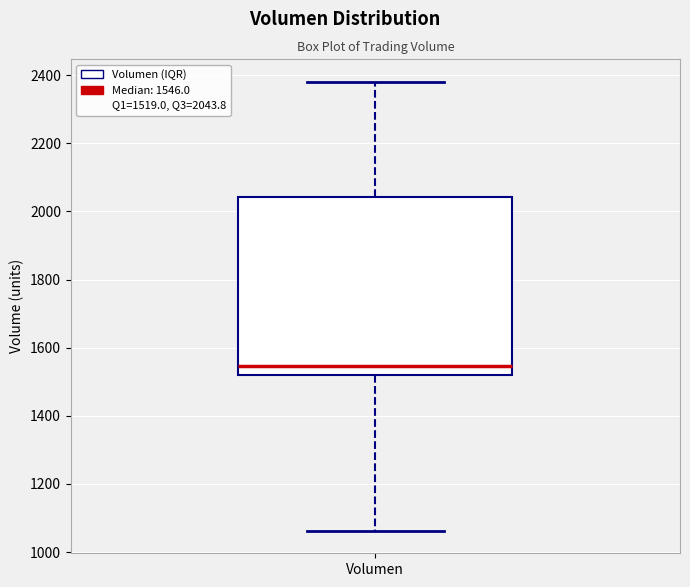

Where is the lower edge of the box for Volumen on the y-axis? The values are not printed on the chart, so give them approximately, as read against the axis.

1520